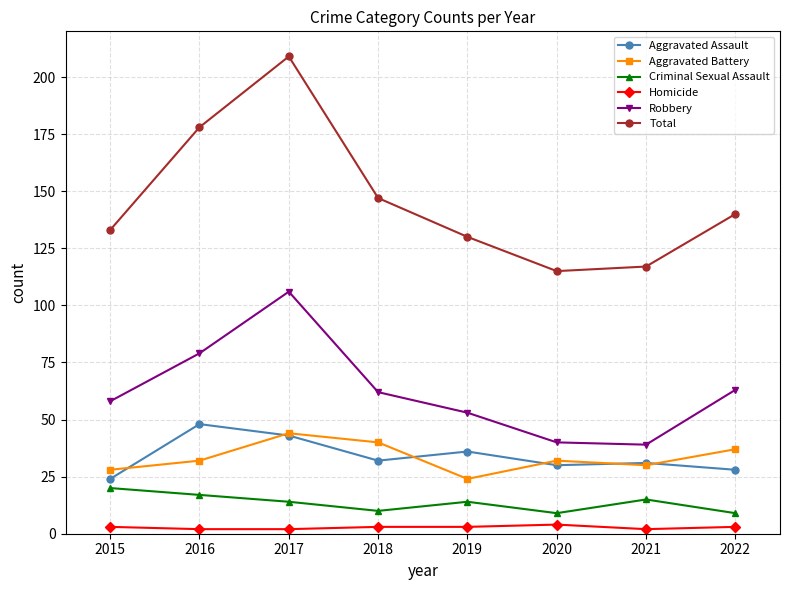

What is the minimum value for Aggravated Assault?

24